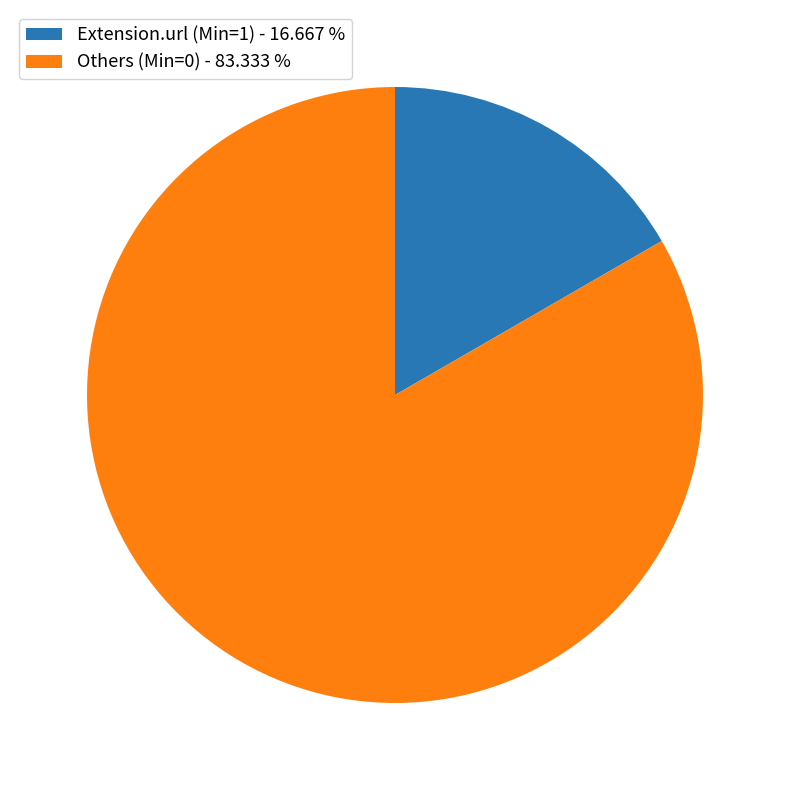

What is the smallest slice in the pie chart?

Extension.url (Min=1) - 16.667 %